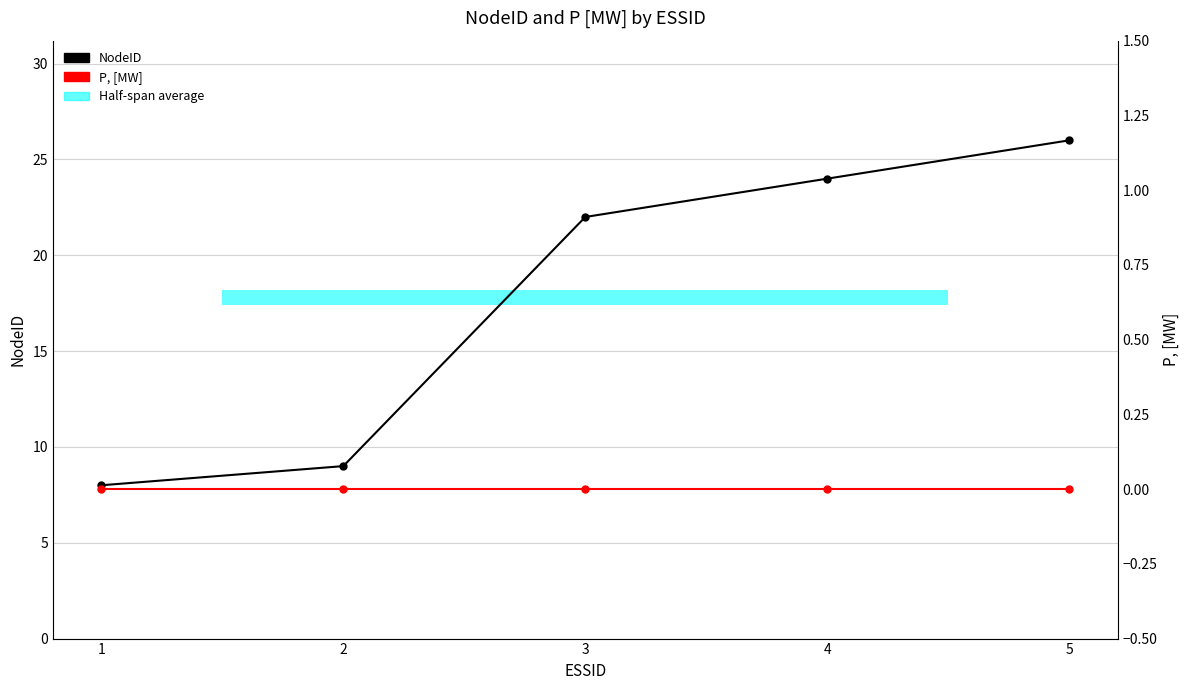

Rank the series at 5 from lowest to highest value.

P, [MW], NodeID